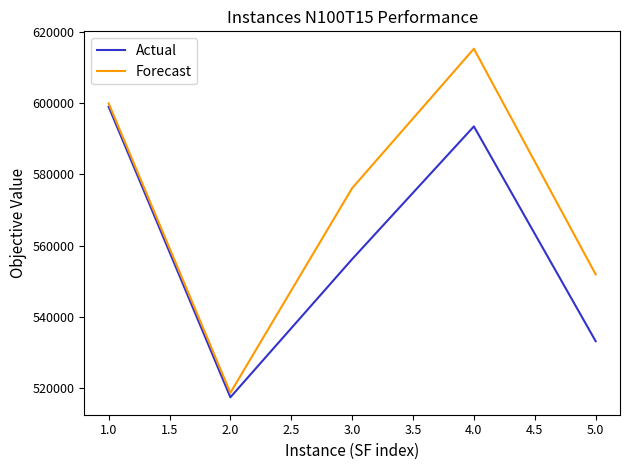

Reading right to left, transcribe all the data shown in this chart.

Actual: 533143.7	593431.4	556170.9	517390.6	598966.7
Forecast: 551901.5	615228.9	576097.3	518649.3	599905.2